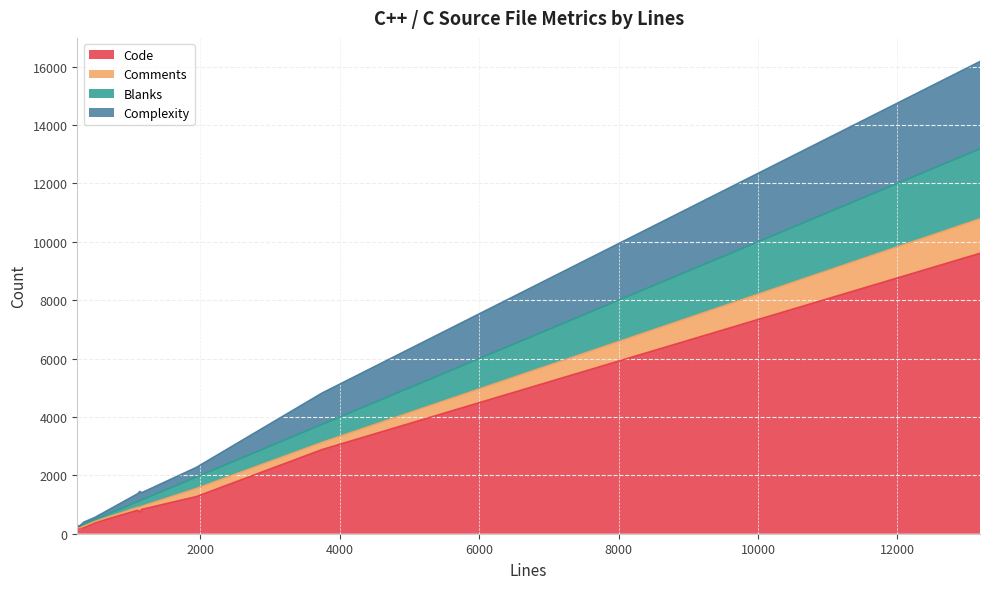

Is the value of Comments at html.cxx greater than the value of Code at html.cxx?

No